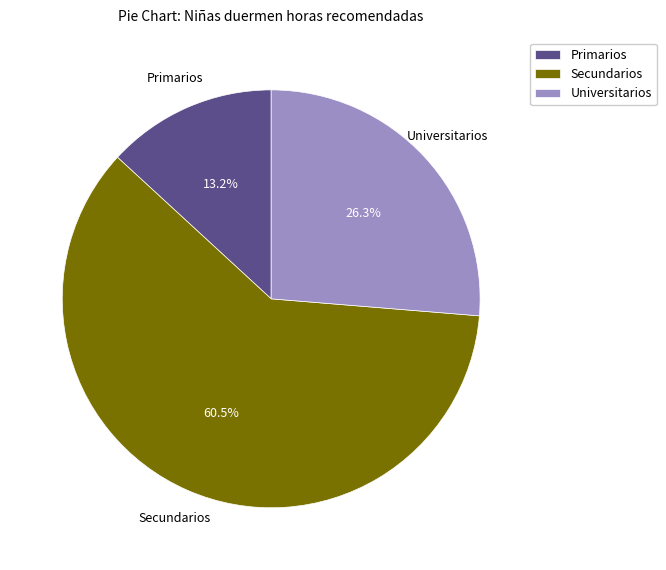

What is the ratio of the value at Universitarios to the value at Secundarios?

0.4